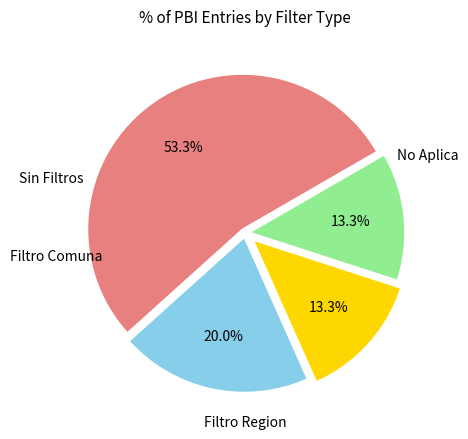

What is the change in value from Filtro Region to Filtro Comuna?

-1